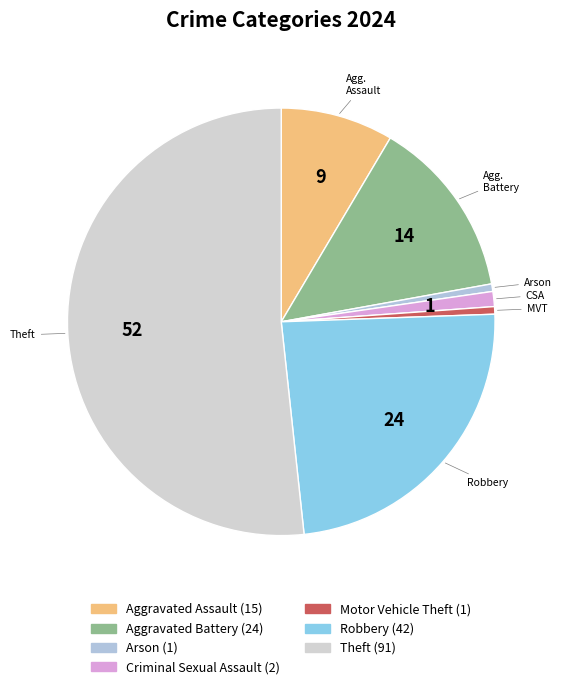

Rank the categories by value from lowest to highest.

Arson, Motor Vehicle Theft, Criminal Sexual Assault, Aggravated Assault, Aggravated Battery, Robbery, Theft